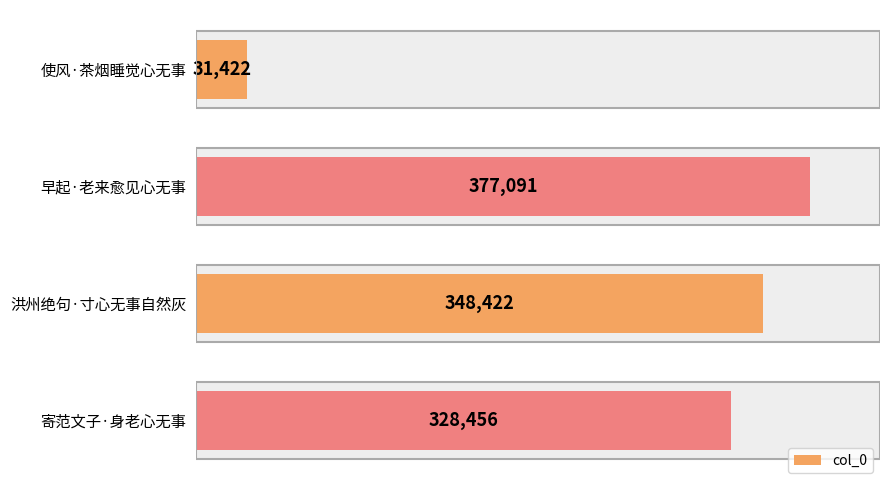

The value at 寄范文子·身老心无事 is 196788. True or false?

False